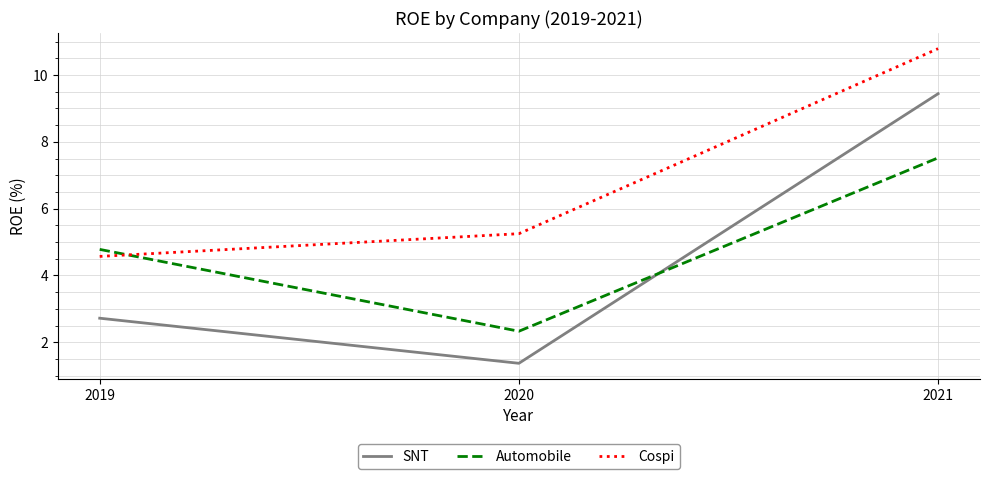

Does the chart have visible grid lines?

Yes